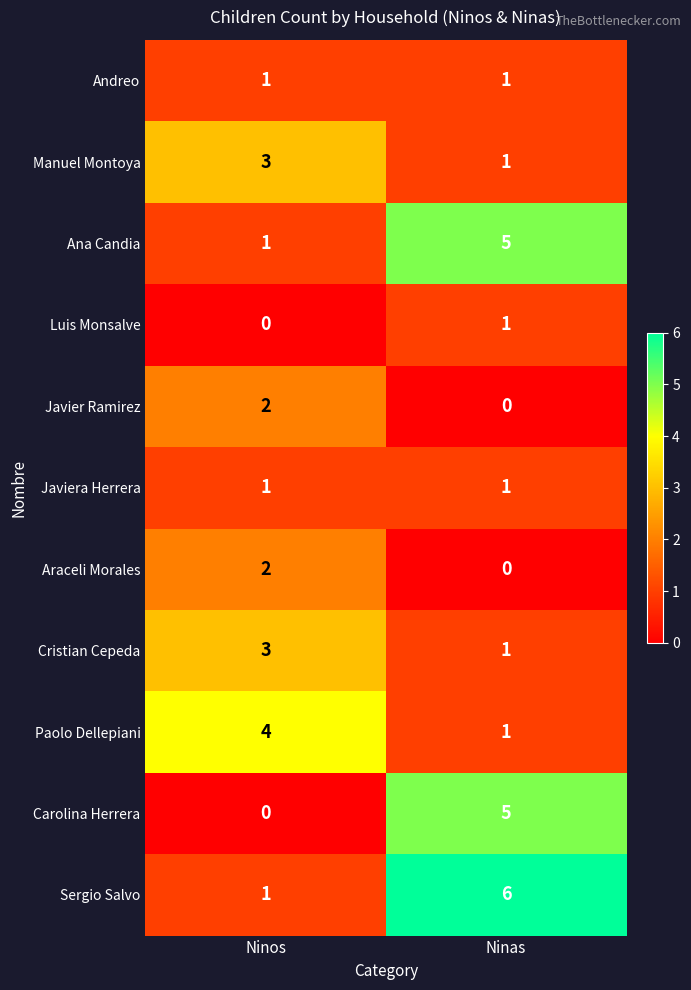

What is the total value across all series at Ninos?

18